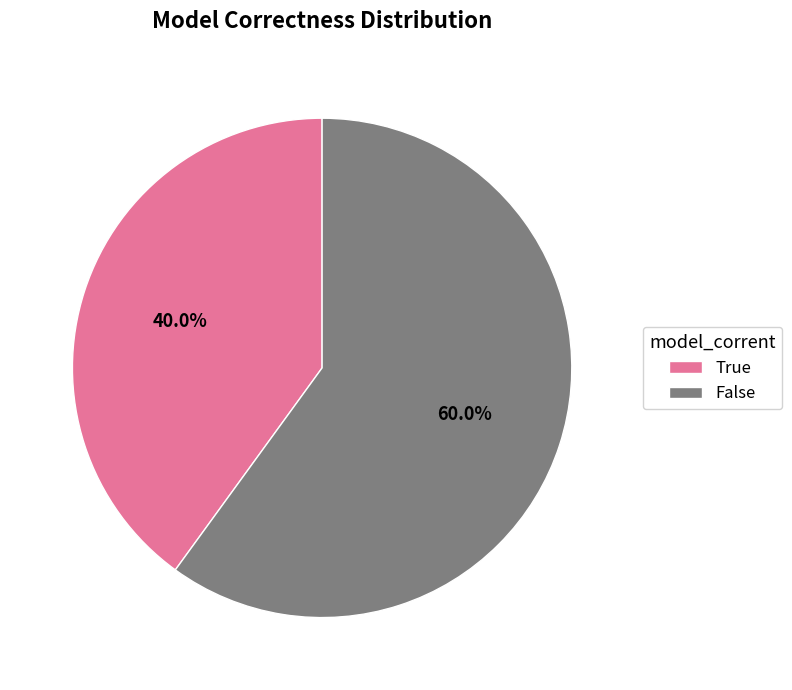

To the nearest percent, what is the combined percentage of True and False?

100%